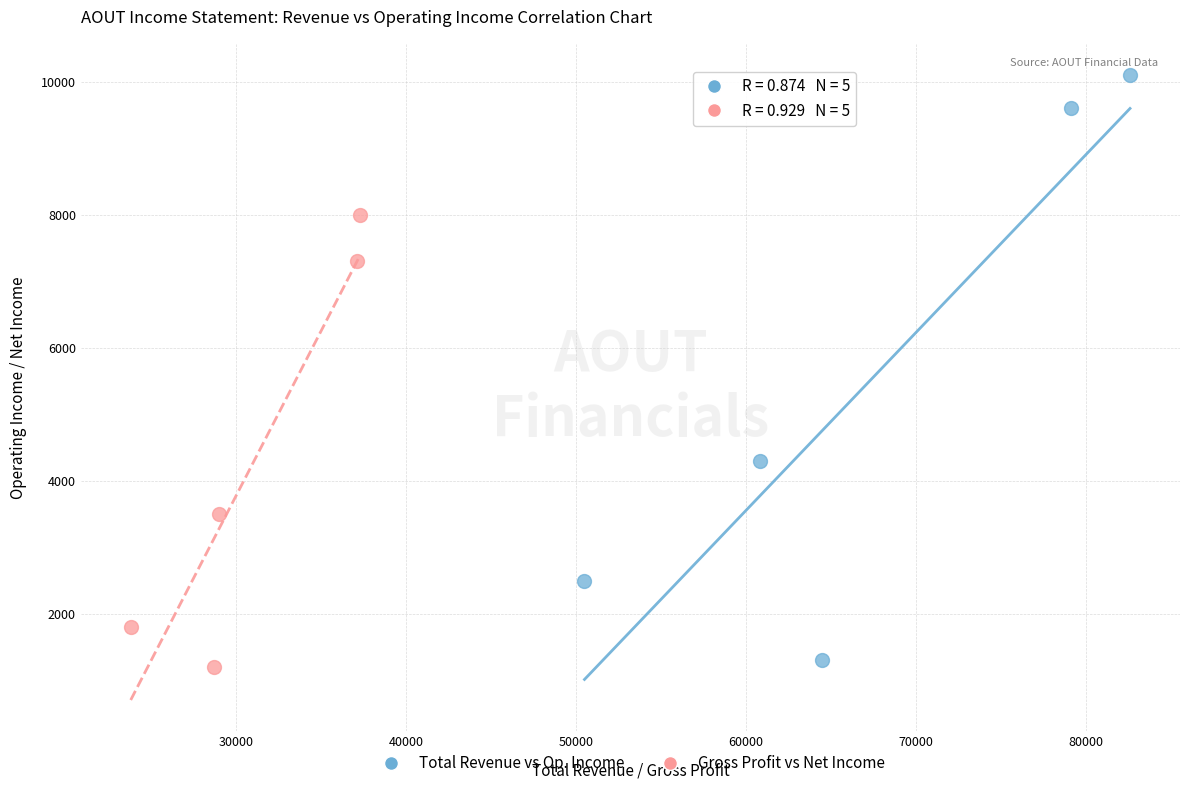

Which series has the largest Y range (max minus min)?

Total Revenue vs Op. Income